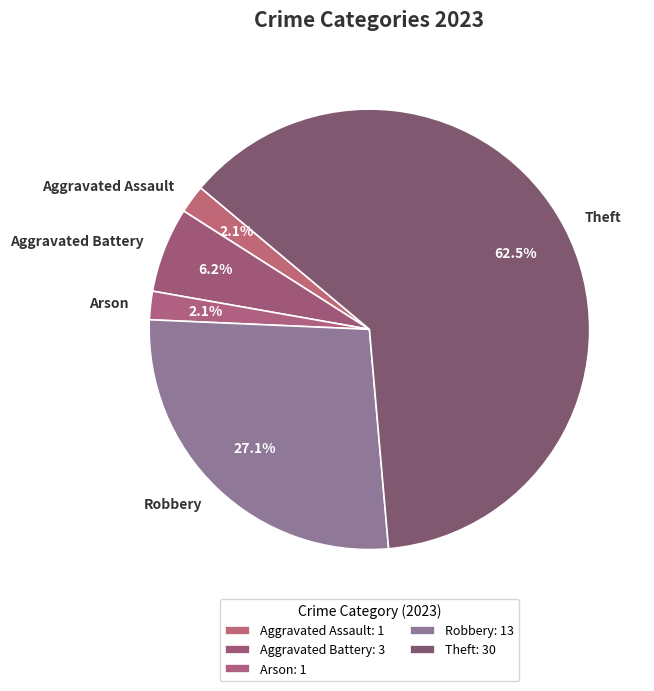

Between Aggravated Battery and Theft, which is larger?

Theft